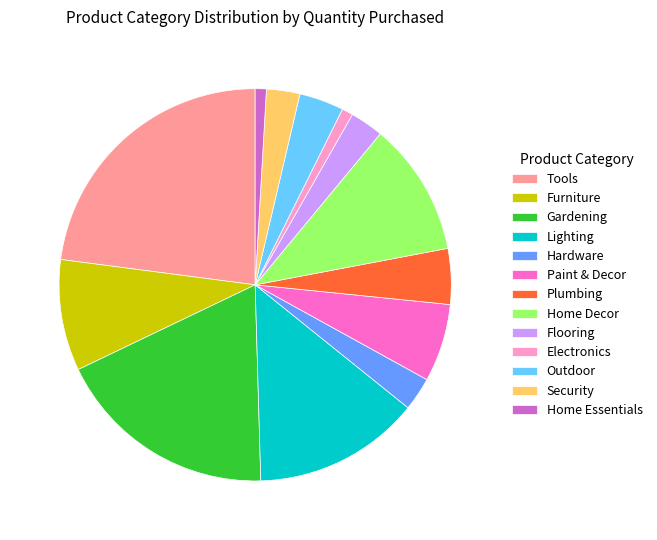

Count the number of slices in the pie.

13